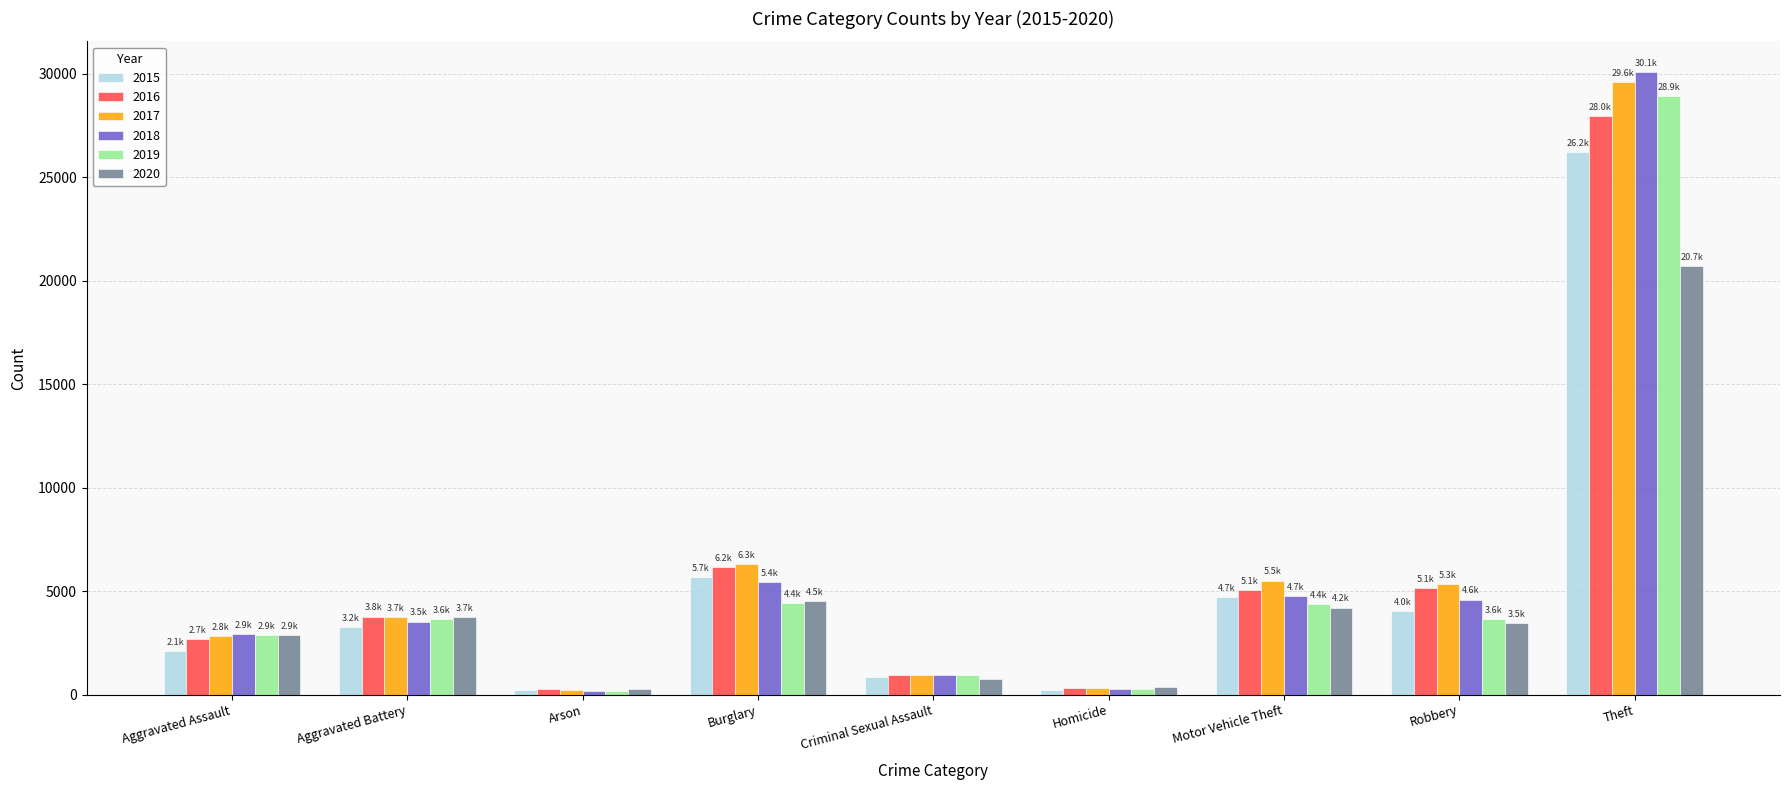

What position from the left is Aggravated Battery?

2